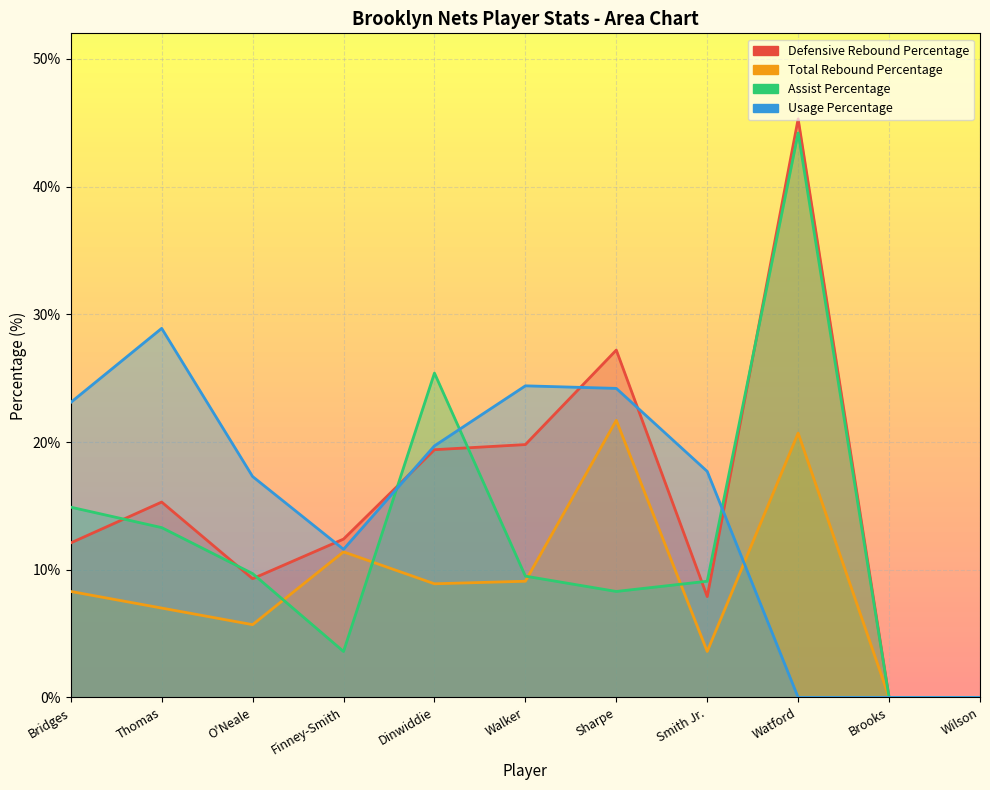

True or false: Usage Percentage has a value of 24.9 at O'Neale.

False